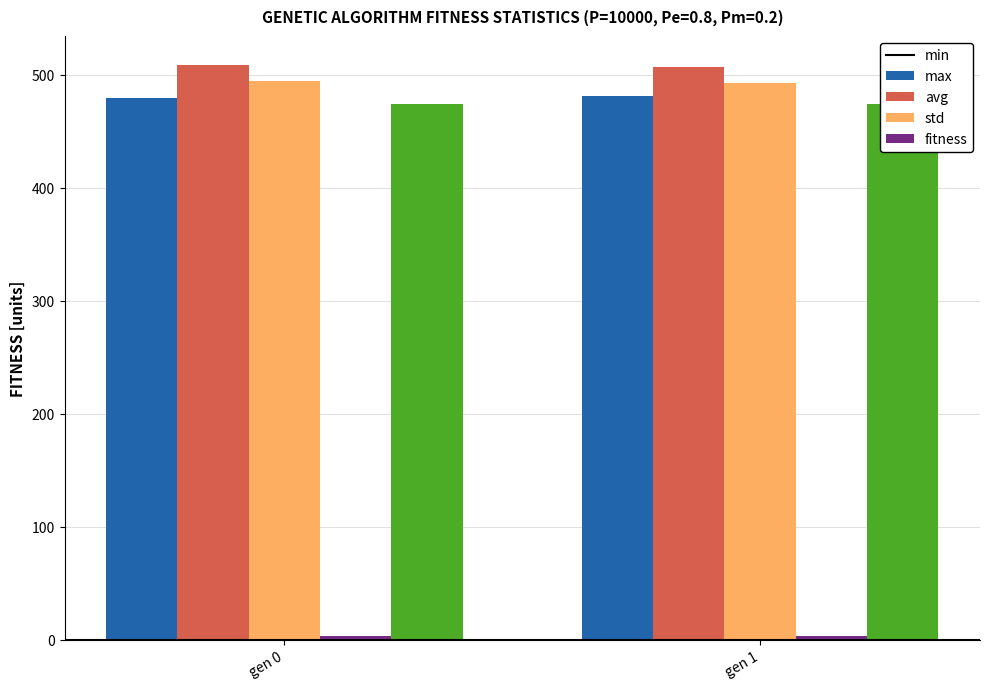

Between gen 0 and gen 1, which is larger?

gen 1